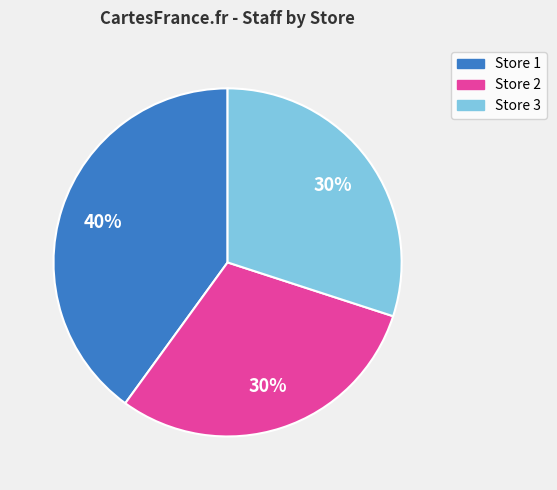

Which slice is the largest?

Store 1